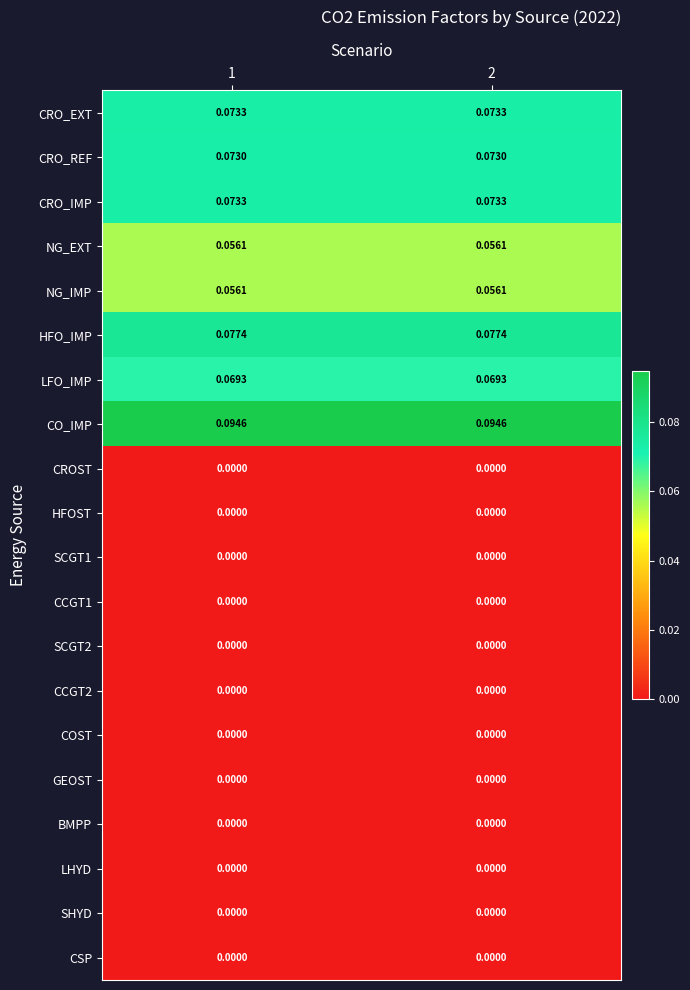

Is the value of NG_IMP at 1 greater than the value of CROST at 2?

Yes